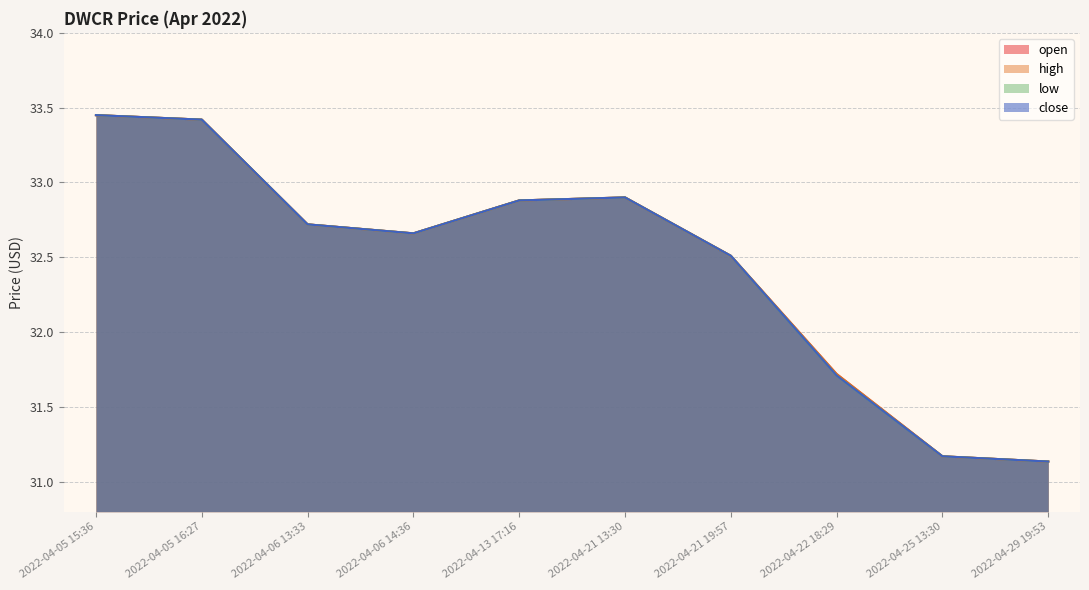

At 2022-04-13 17:16, list the series in order from largest to smallest.

open, high, low, close